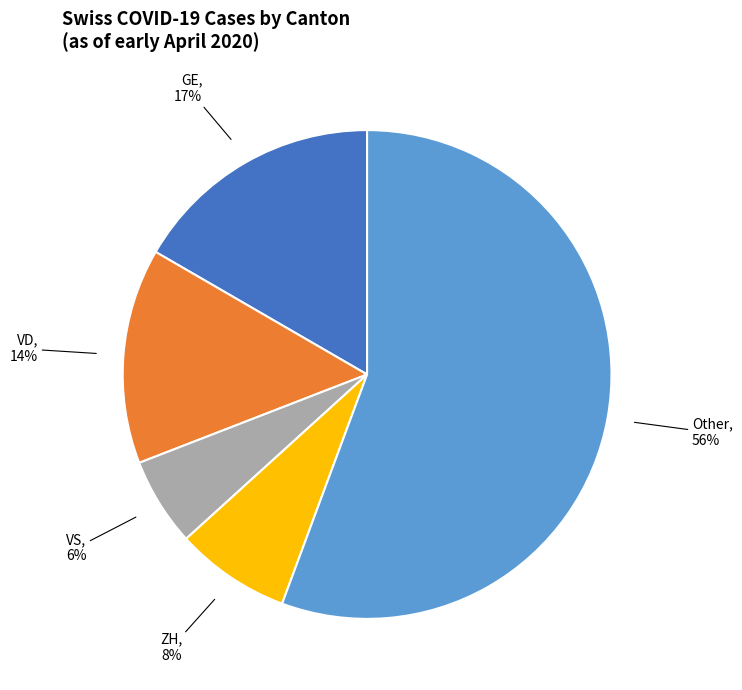

Does any single category account for the majority?

Yes